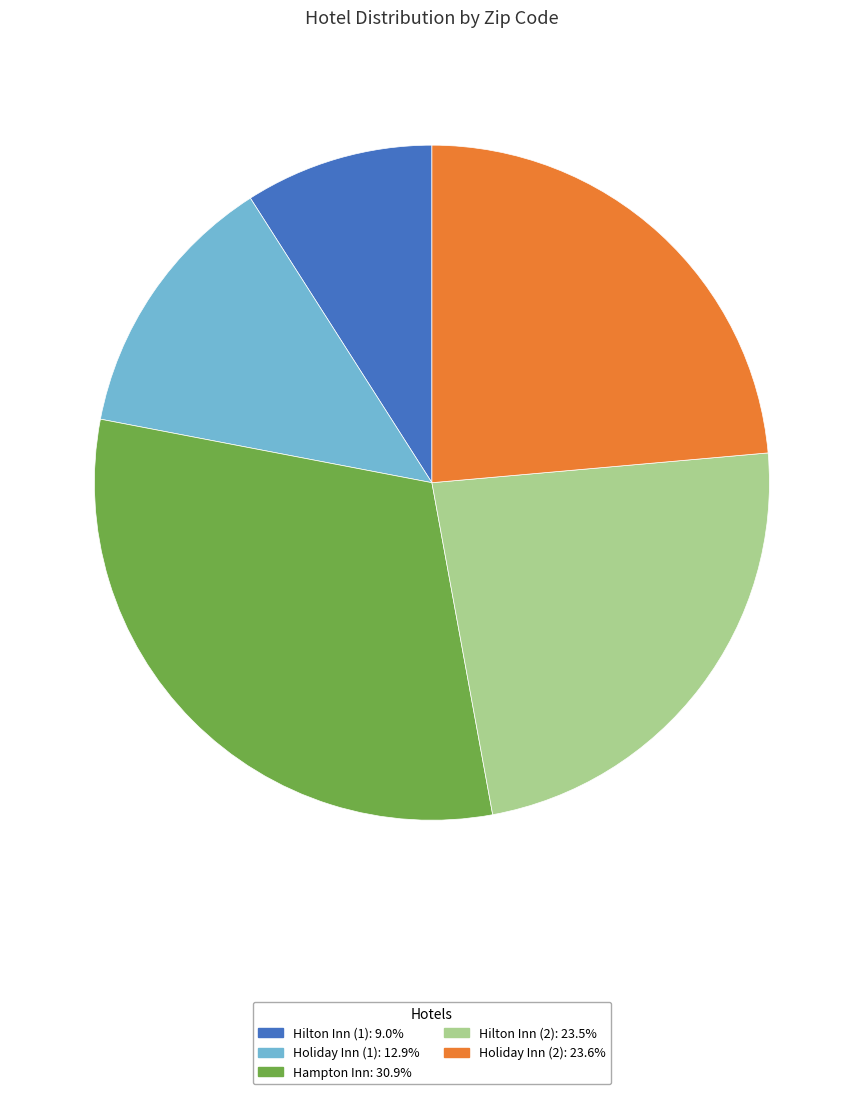

Combined, do Hilton Inn (2): 23.5% and Holiday Inn (2): 23.6% account for over 50%?

No